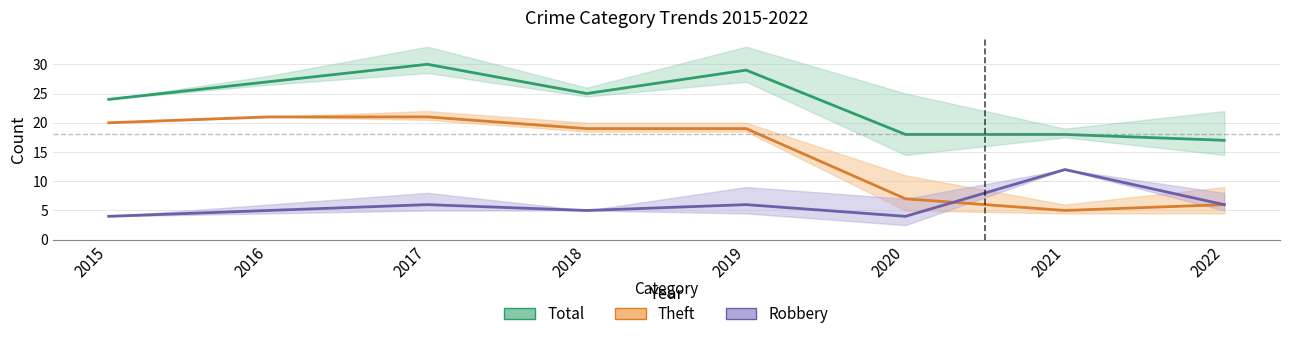

At how many categories does at least one series exceed 23?

5